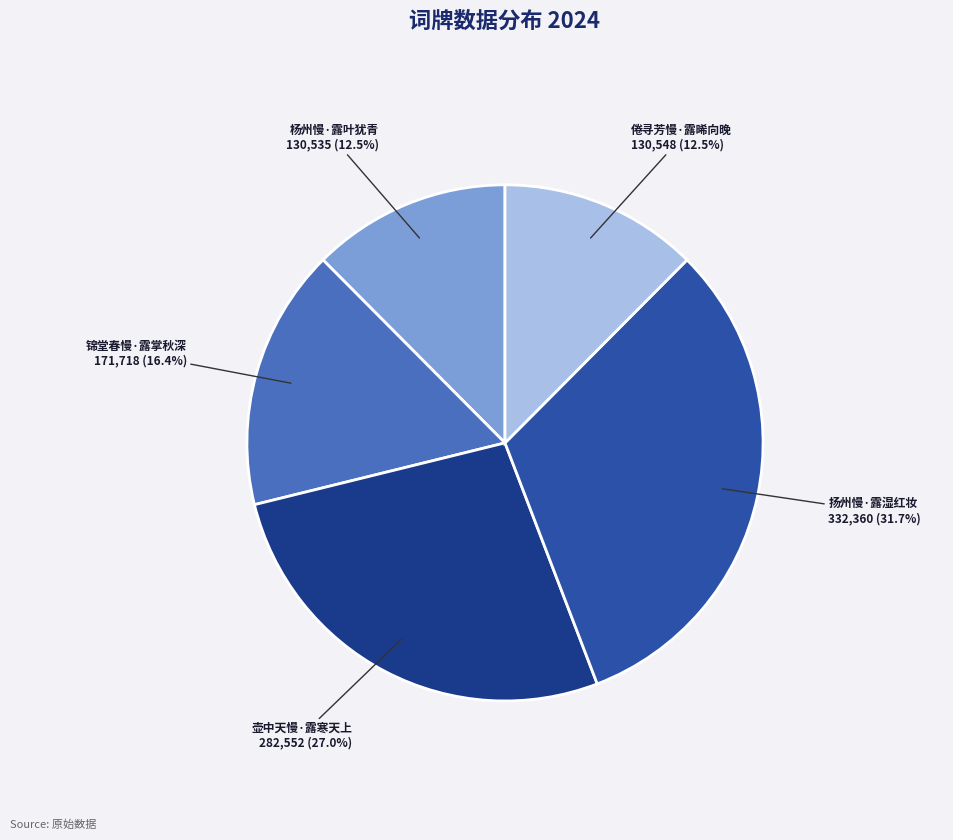

How much of the chart is everything except 倦寻芳慢·露晞向晚?

87.5%